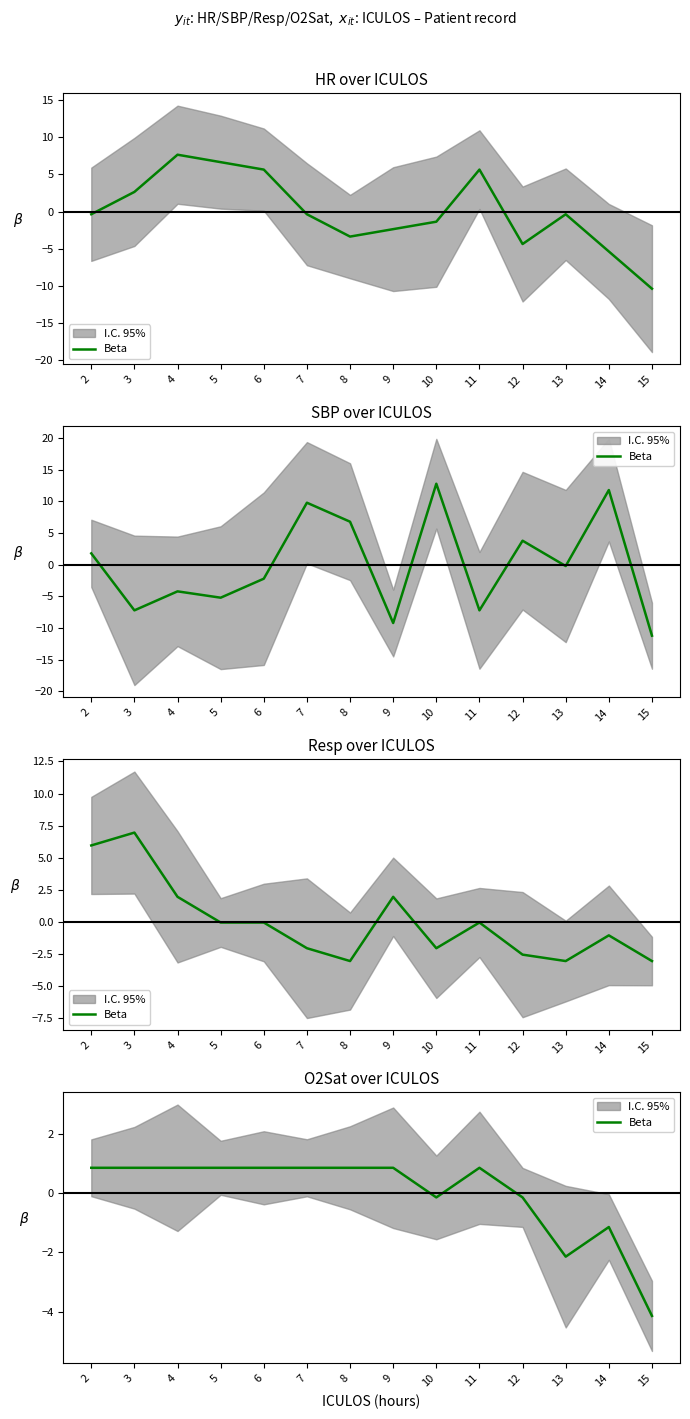

Rank the categories by value from highest to lowest.

2, 3, 4, 5, 6, 7, 8, 9, 11, 10, 12, 14, 13, 15